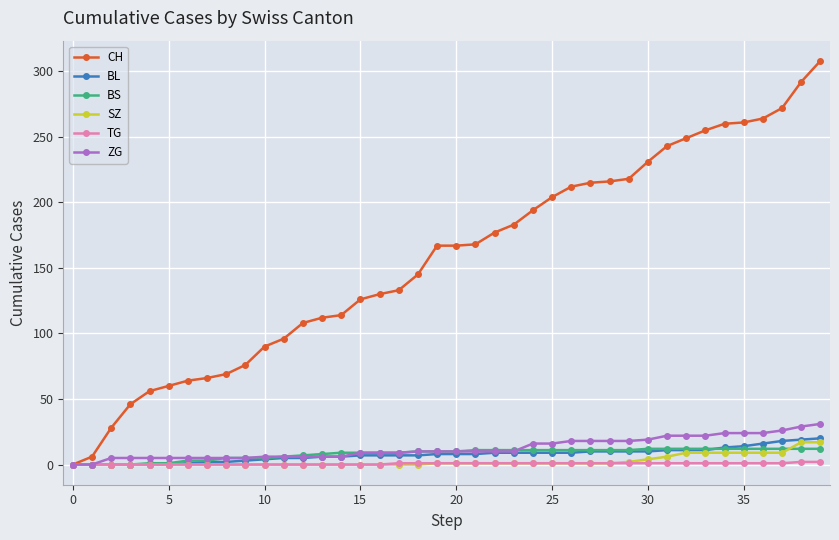

What is the greatest value displayed?

308